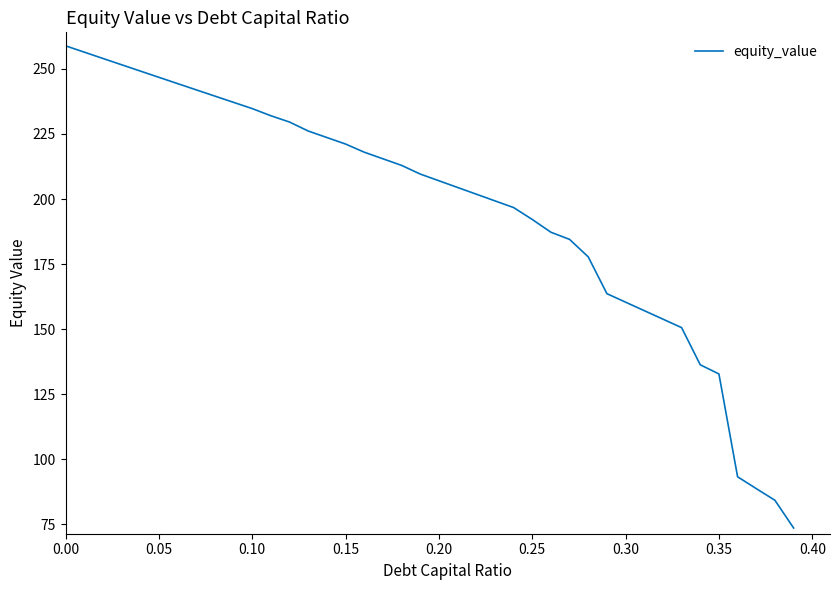

What is the average value?

196.2